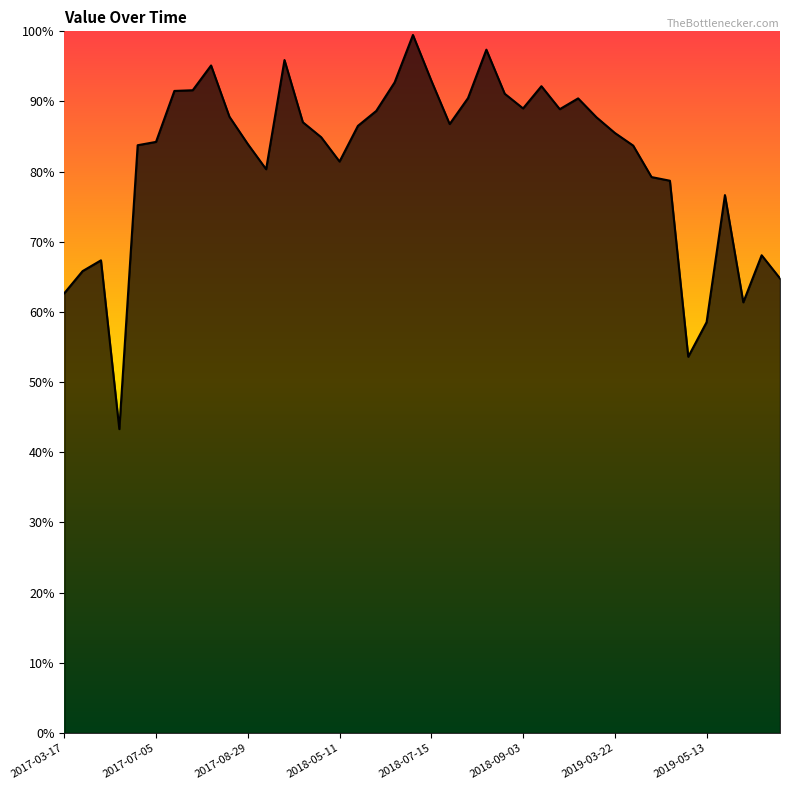

What is the difference between the maximum and minimum values?

56.2